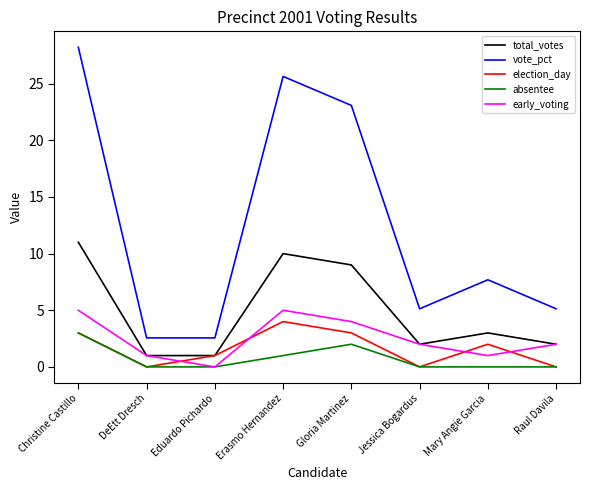

True or false: absentee and total_votes intersect in this chart.

False